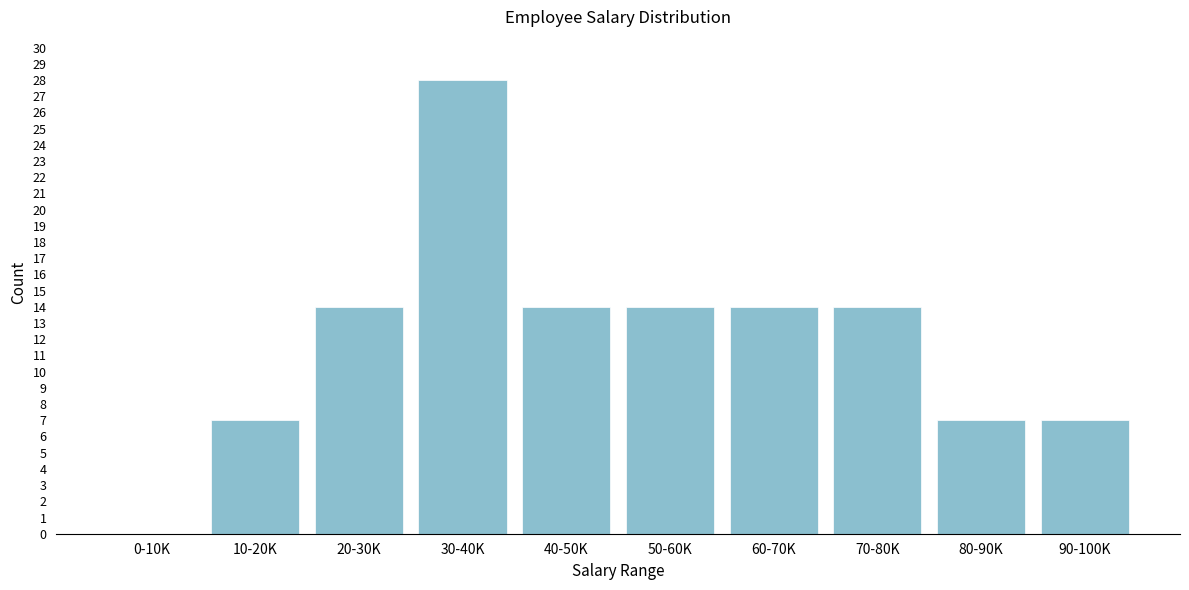

Reading right to left, list all the values displayed in this chart.

90-100K=7	80-90K=7	70-80K=14	60-70K=14	50-60K=14	40-50K=14	30-40K=28	20-30K=14	10-20K=7	0-10K=0